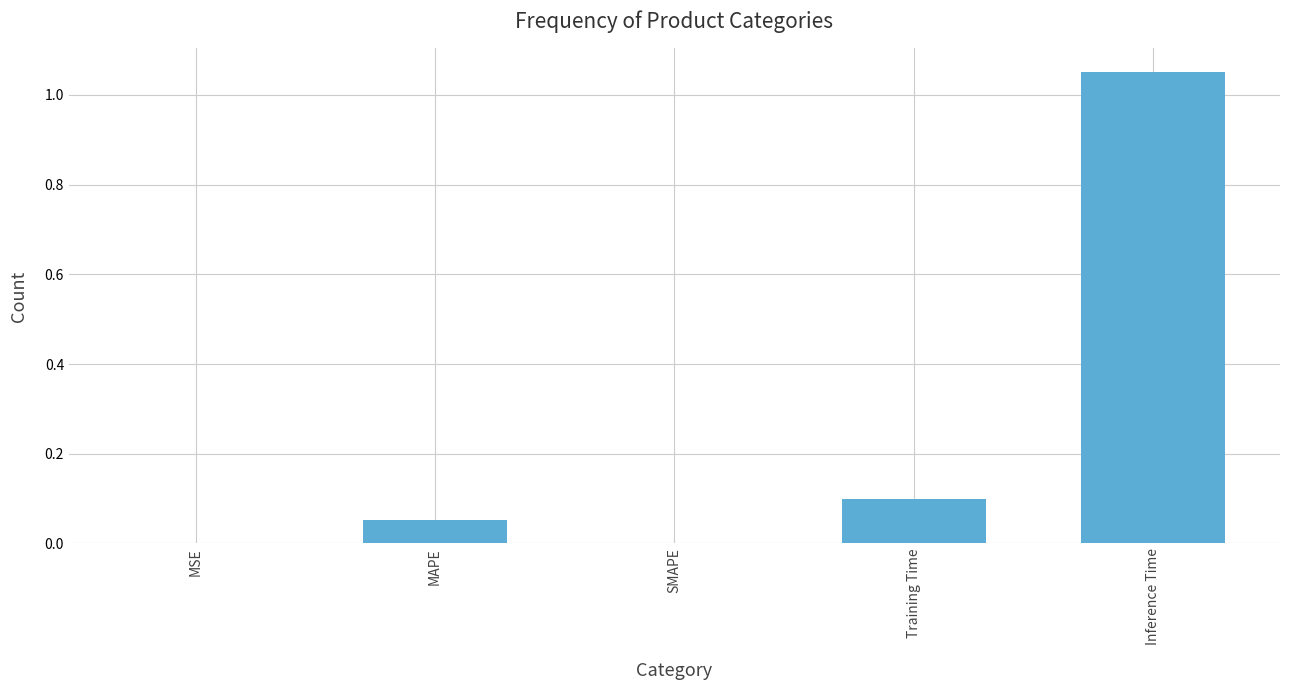

Does the chart contain stacked bars?

No